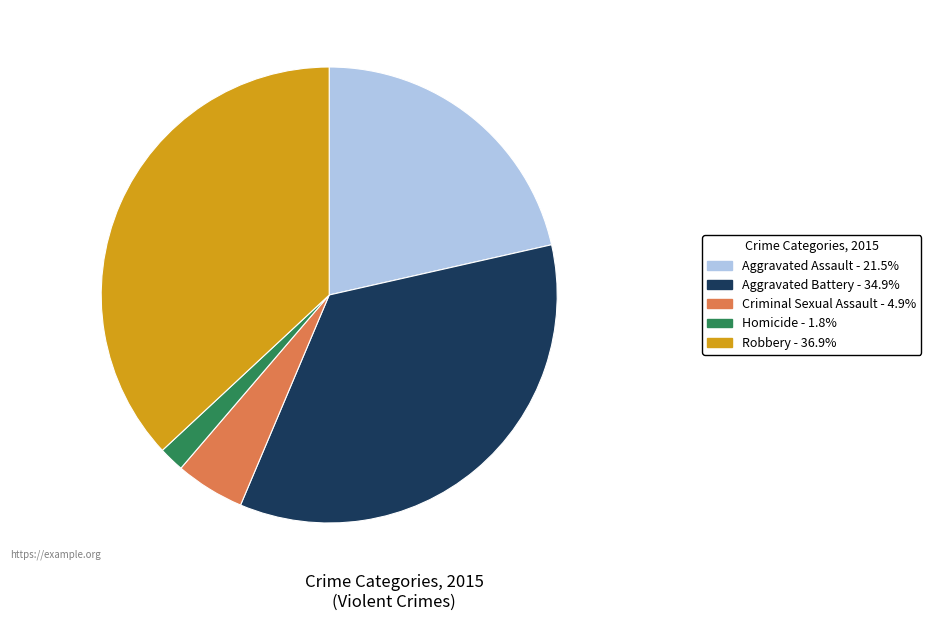

Does any single category account for the majority?

No